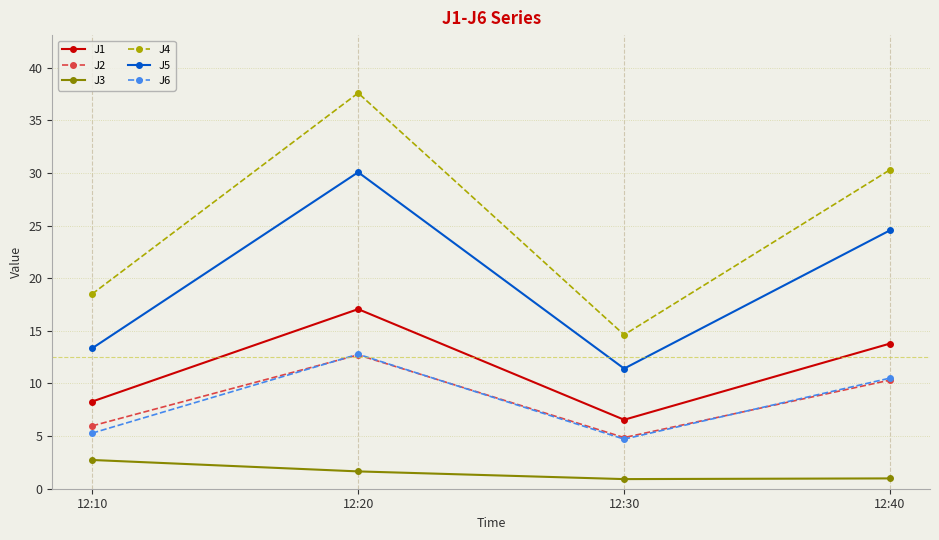

Rank the categories by J1 value from lowest to highest.

12:30, 12:10, 12:40, 12:20